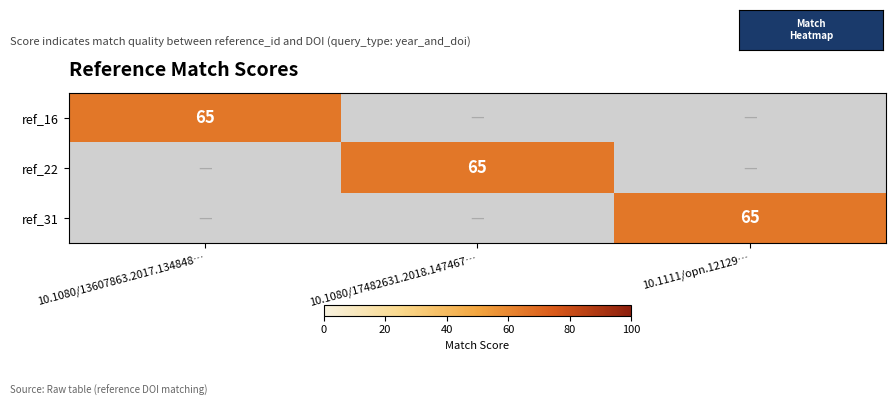

How many data points does each series have?

3